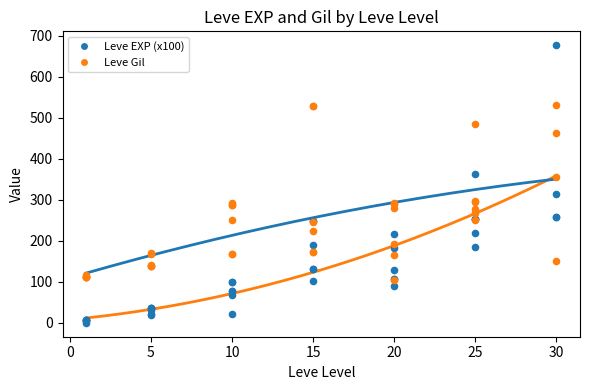

Across all series, what Y value is closest to 338?

355.0